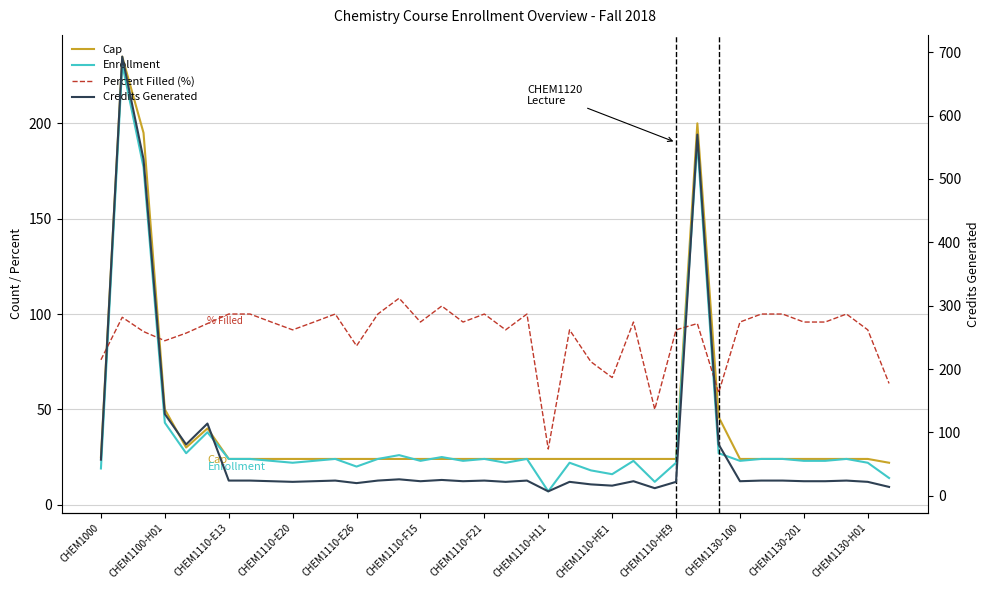

In Cap, how many points are lower than both neighbors (excluding endpoints)?

1